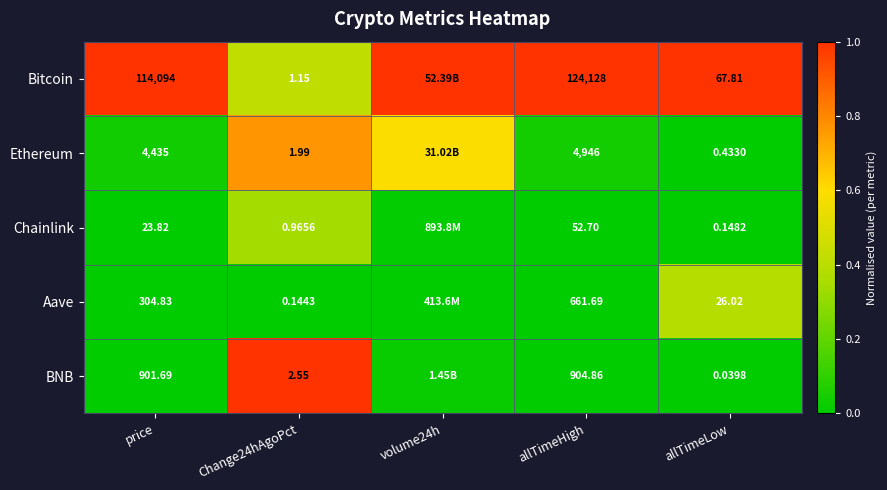

Rank the series at allTimeLow from lowest to highest value.

BNB, Chainlink, Ethereum, Aave, Bitcoin